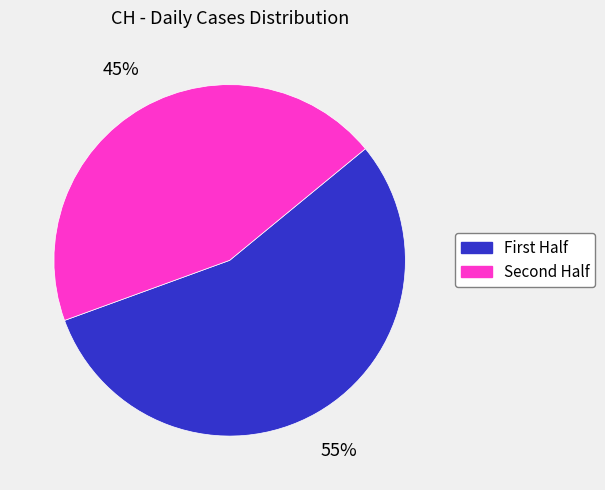

Is there a majority slice in this chart?

Yes